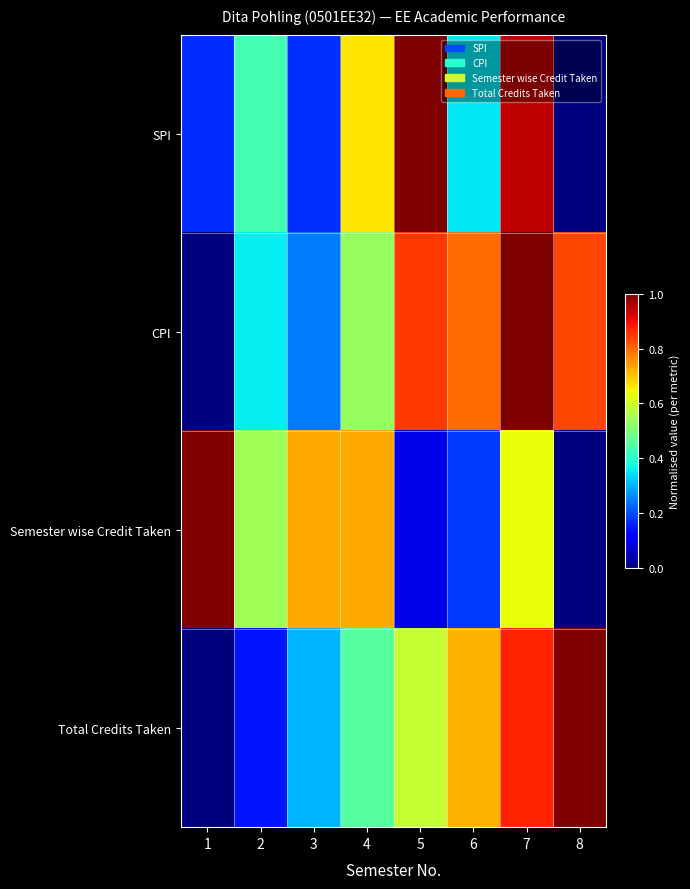

Reading left to right, what are all the values shown in this chart?

SPI: 1=0.2	2=0.4	3=0.2	4=0.7	5=1.0	6=0.4	7=0.9	8=0.0
CPI: 1=0.0	2=0.4	3=0.2	4=0.5	5=0.8	6=0.8	7=1.0	8=0.8
Semester wise Credit Taken: 1=1.0	2=0.5	3=0.7	4=0.7	5=0.1	6=0.2	7=0.6	8=0.0
Total Credits Taken: 1=0.0	2=0.1	3=0.3	4=0.5	5=0.6	6=0.7	7=0.9	8=1.0